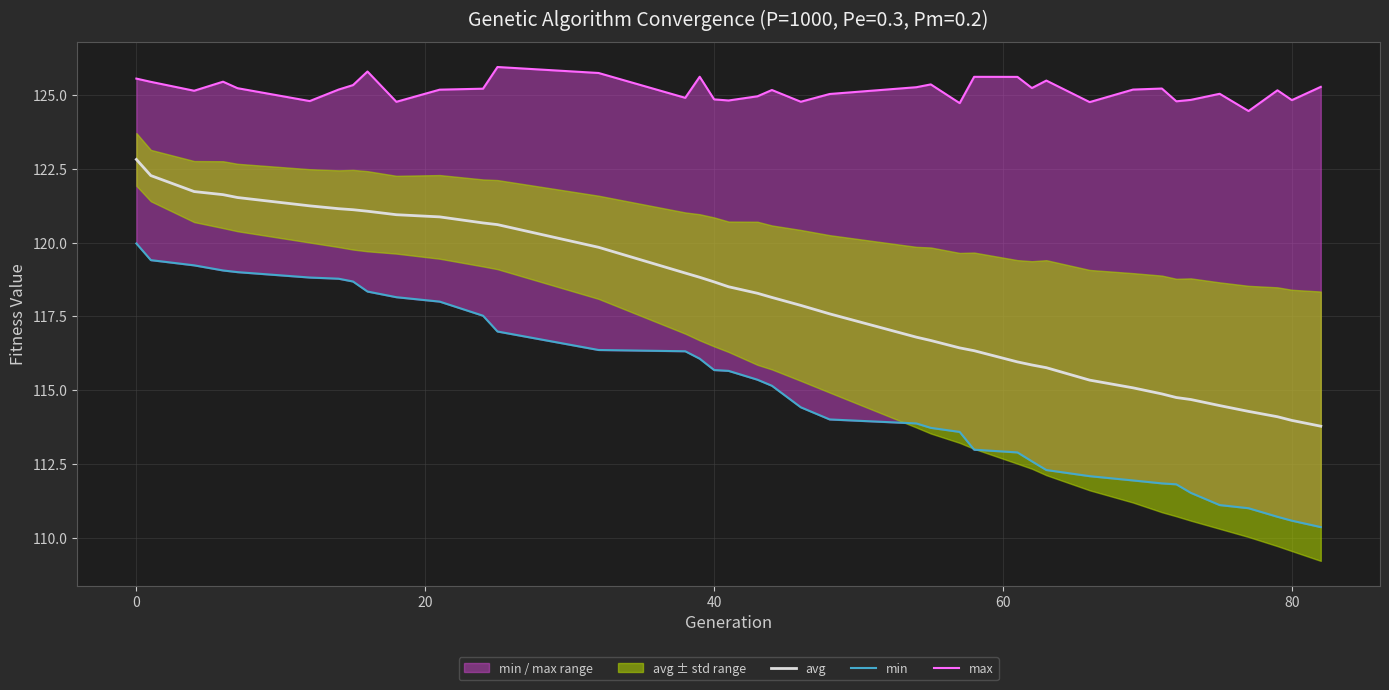

What is the highest value of the avg series?

122.8